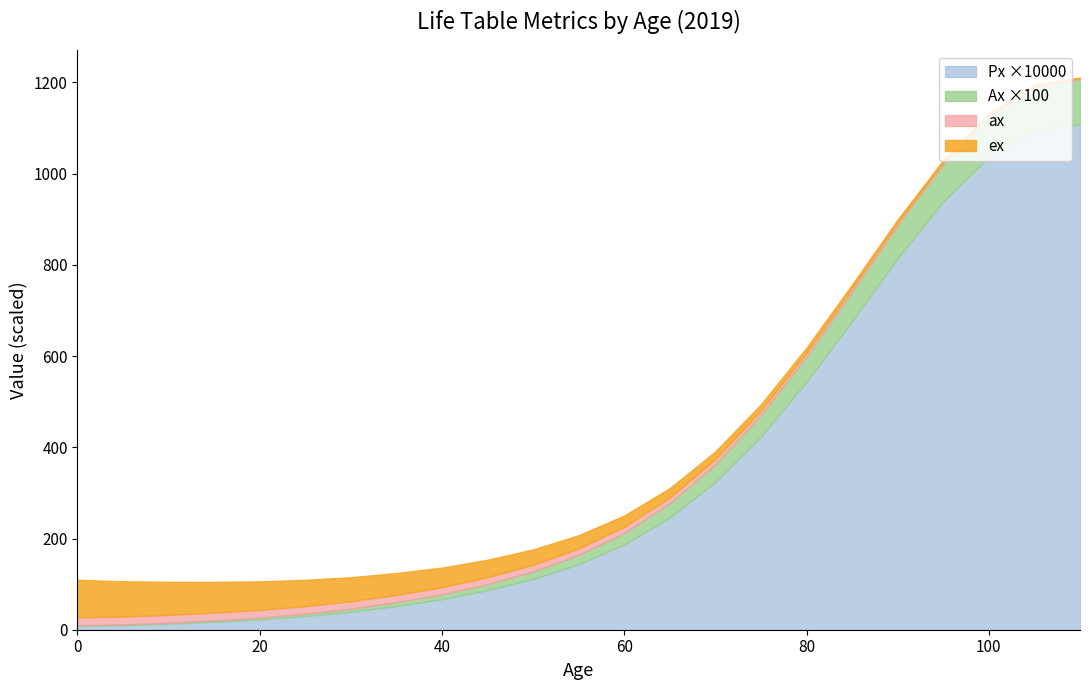

Is it true that Px equals 0.0 at 0?

True